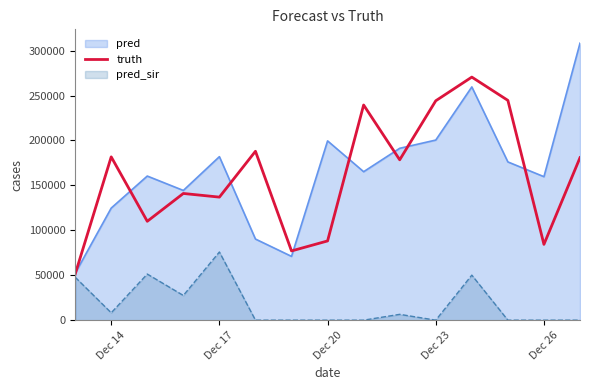

What is the maximum value for pred?

308319.0